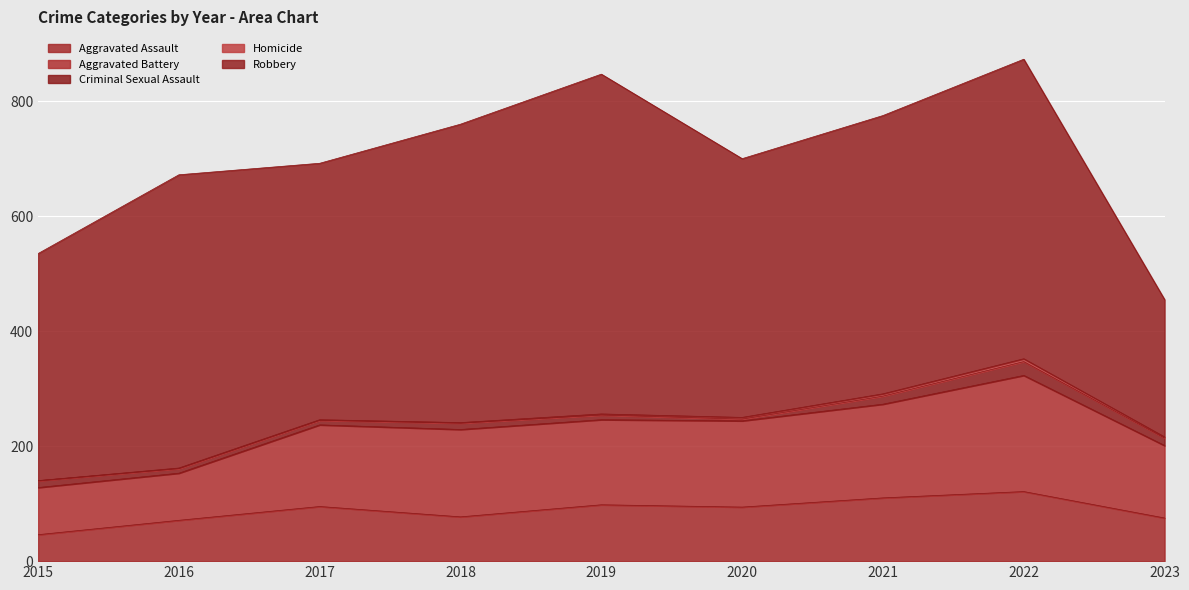

At which category is the sum across all series the highest?

2022